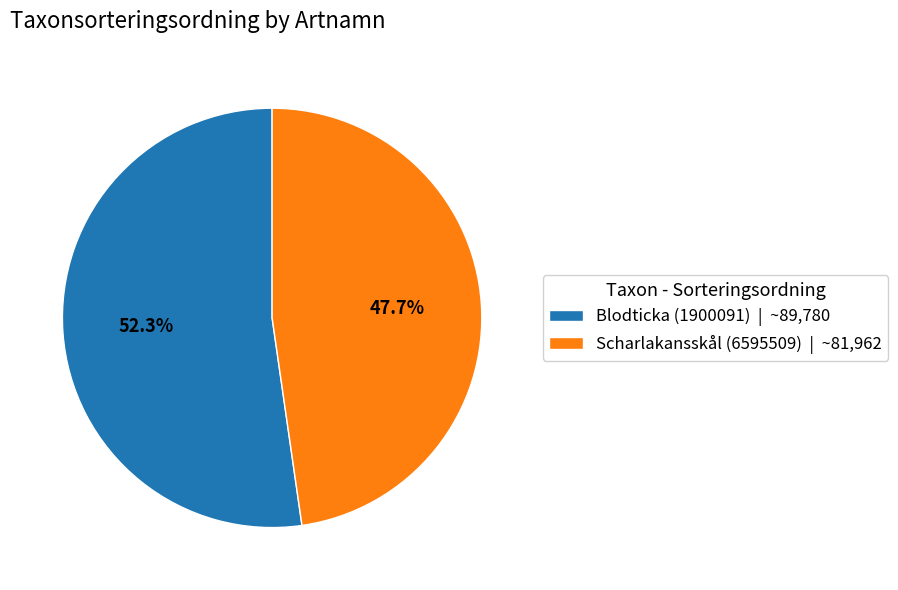

Rank the categories by value from lowest to highest.

Scharlakansskål (6595509), Blodticka (1900091)